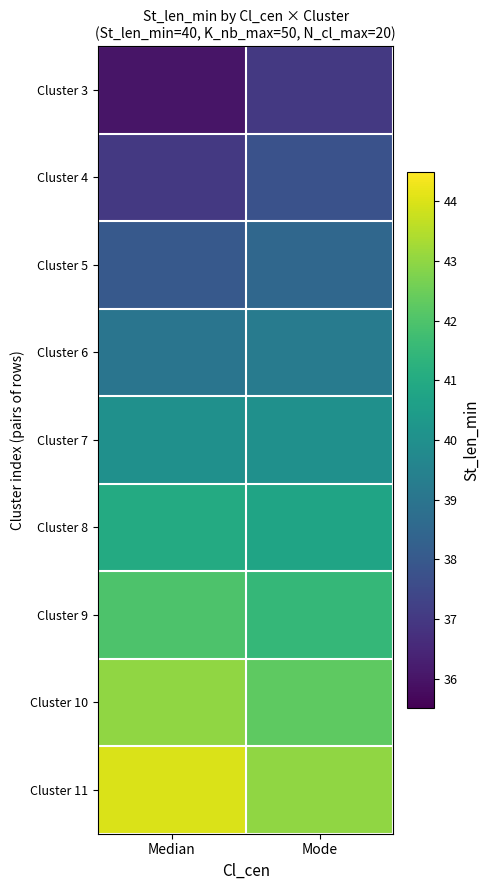

Reading left to right, what are all the values shown in this chart?

Cluster 3: Median=36.0	Mode=37.0
Cluster 4: Median=37.0	Mode=37.8
Cluster 5: Median=38.0	Mode=38.5
Cluster 6: Median=39.0	Mode=39.2
Cluster 7: Median=40.0	Mode=40.0
Cluster 8: Median=41.0	Mode=40.8
Cluster 9: Median=42.0	Mode=41.5
Cluster 10: Median=43.0	Mode=42.2
Cluster 11: Median=44.0	Mode=43.0